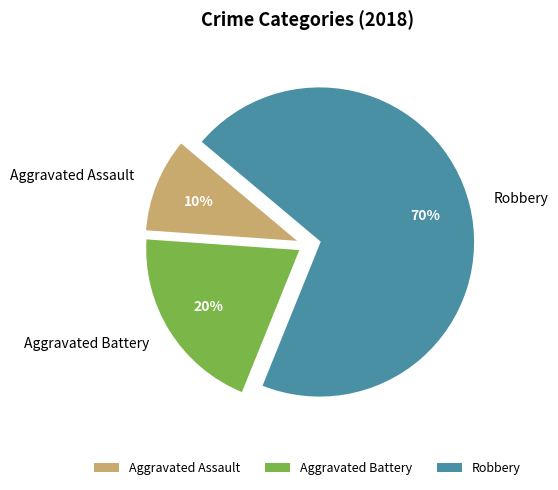

Does Aggravated Battery represent more than half of the total?

No